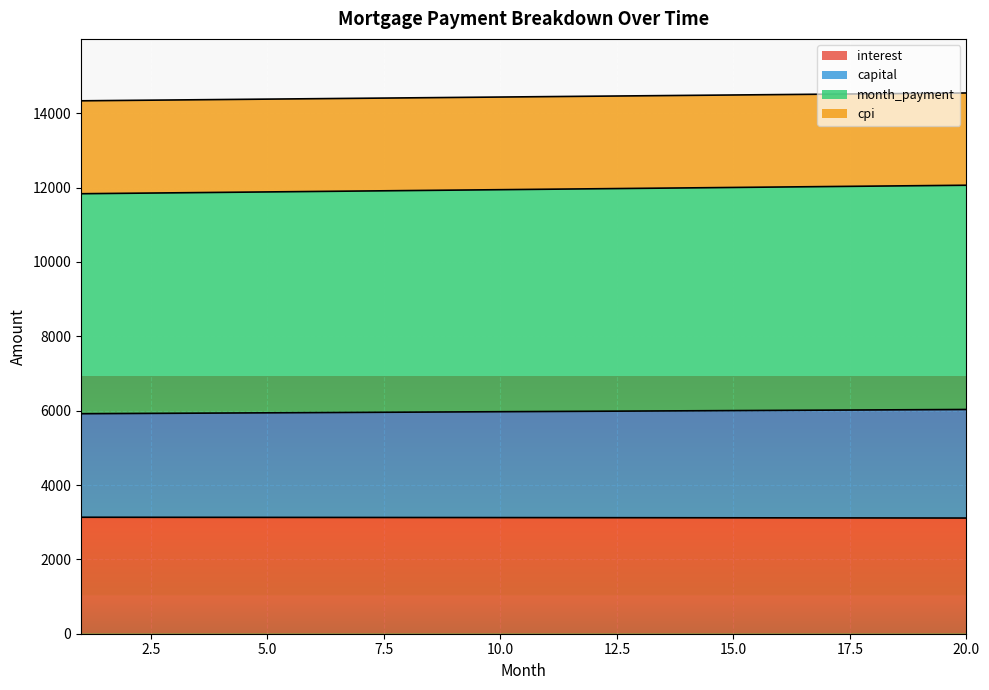

What is the difference between the second highest and second lowest values in the cpi series?

188.8